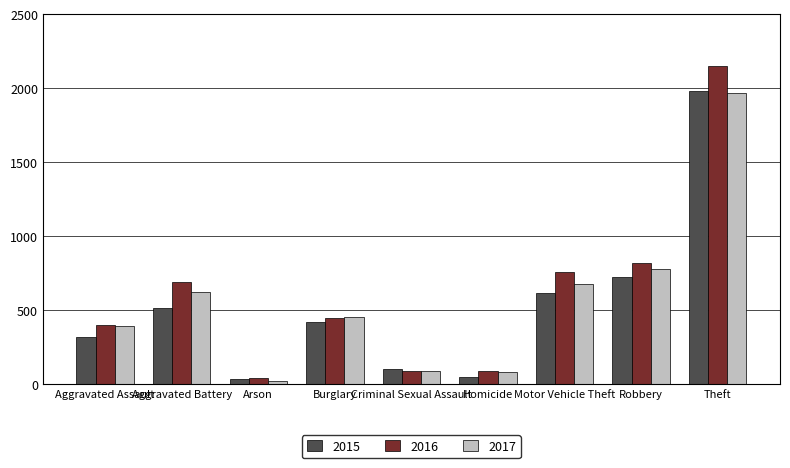

Are the bars grouped side by side (vs. stacked)?

Yes